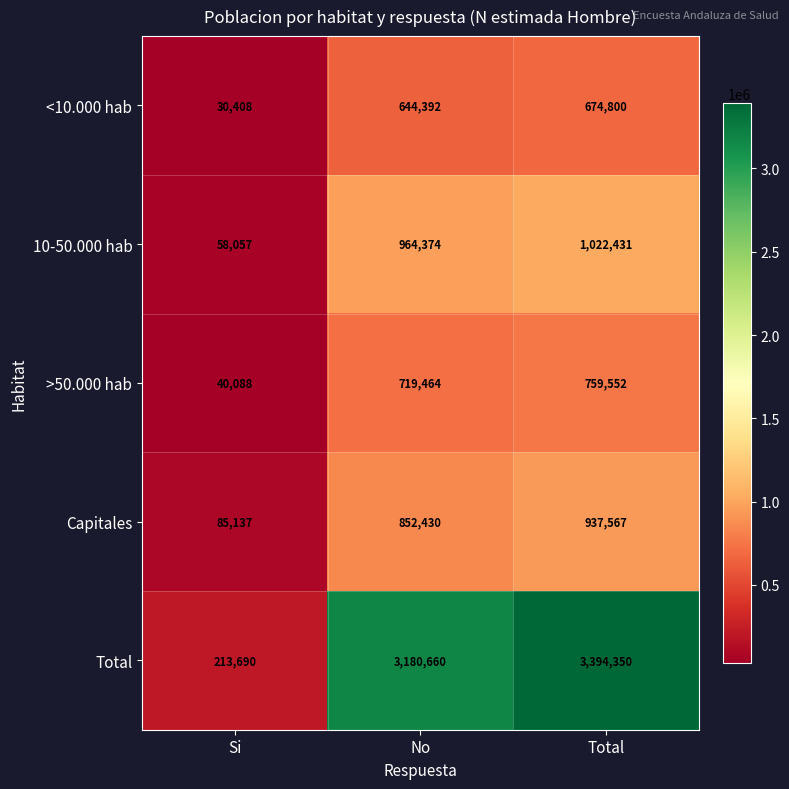

Which category has the lowest value across all series?

Si